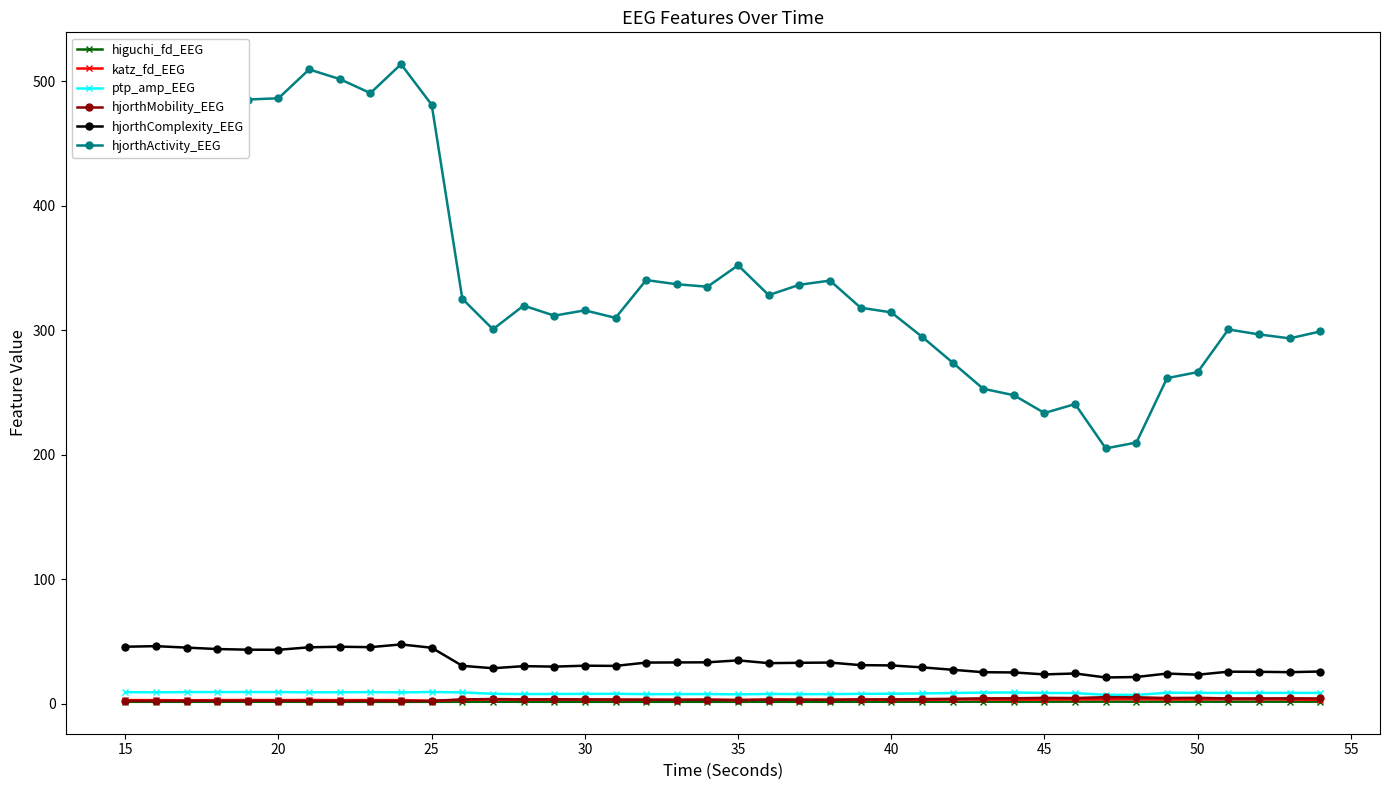

What is the average value of the higuchi_fd_EEG series?

1.8